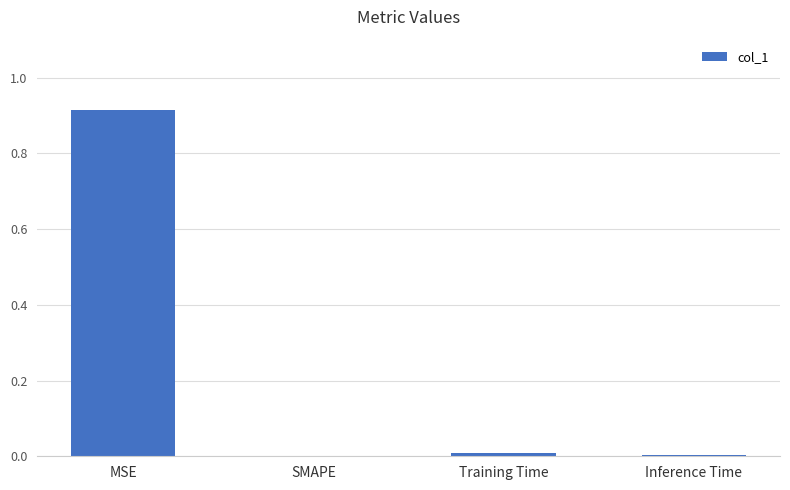

What is the change in value from MSE to SMAPE?

-0.9